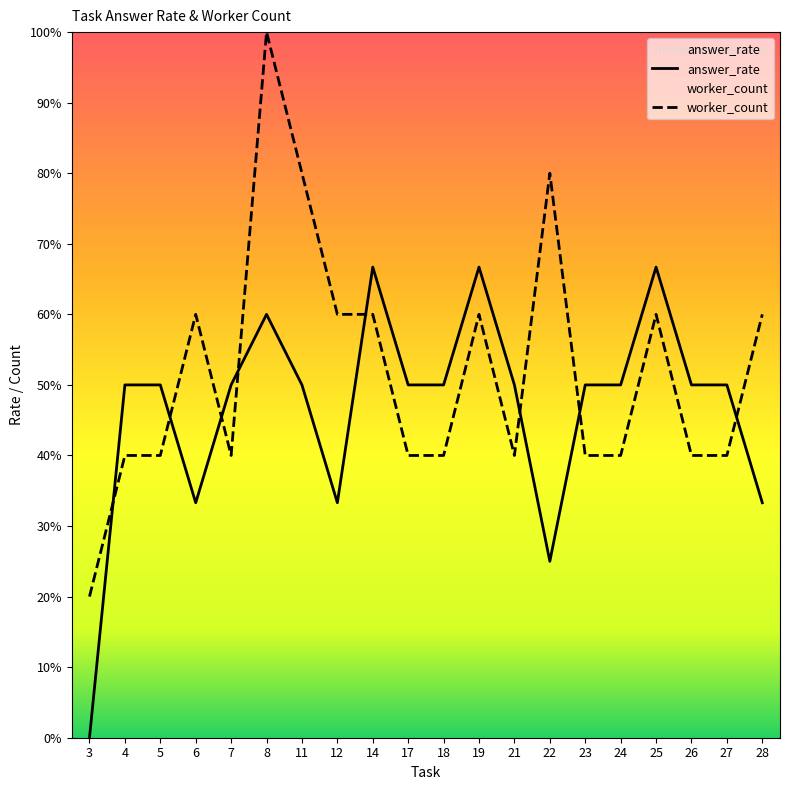

List the series in order of their peak value, lowest first.

answer_rate, worker_count